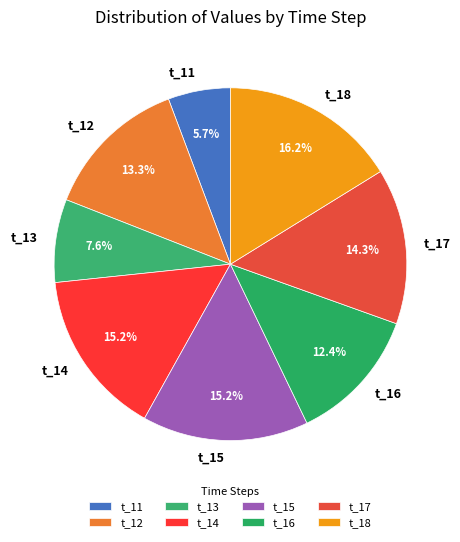

Is it true that t_17 is 1% of the pie?

False